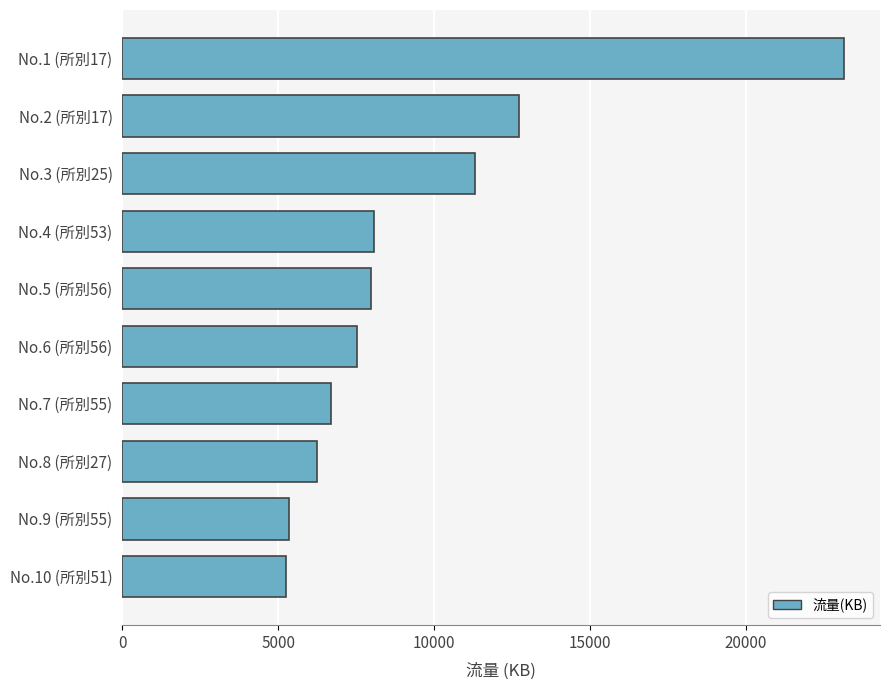

What is the sum of all values?

94244